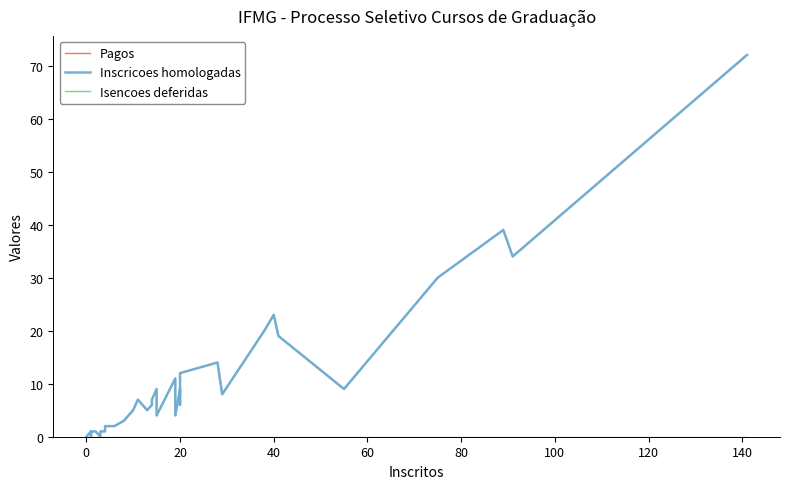

In Pagos, how many points are higher than both neighbors (excluding endpoints)?

7